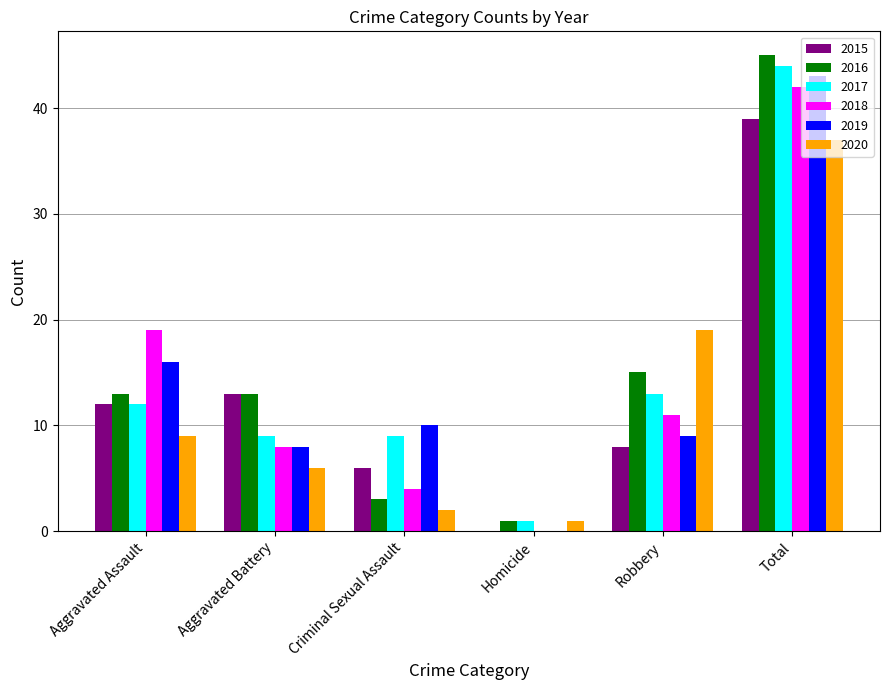

The value of 2020 at Total is 15. True or false?

False